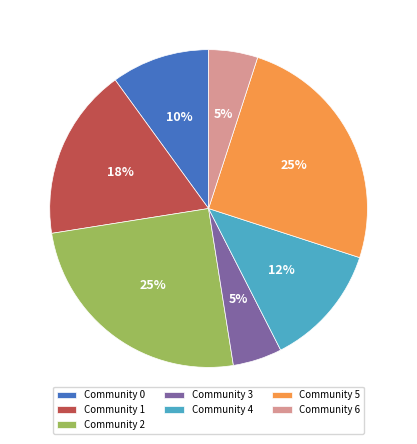

Count the number of slices in the pie.

7